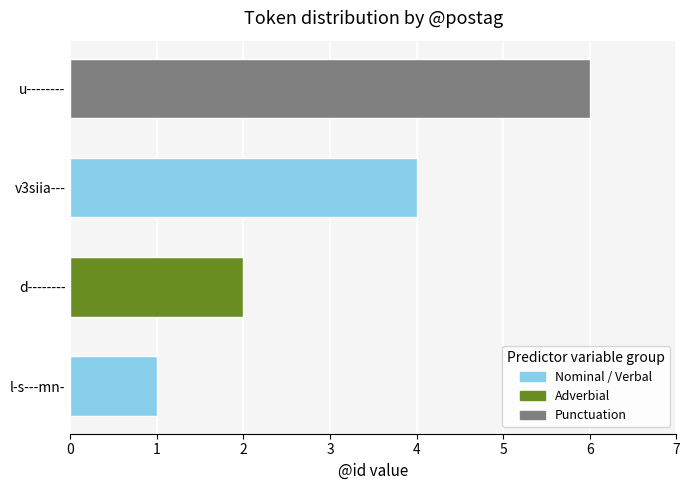

Approximately how many times larger is the value at v3siia--- compared to l-s---mn-?

4.0